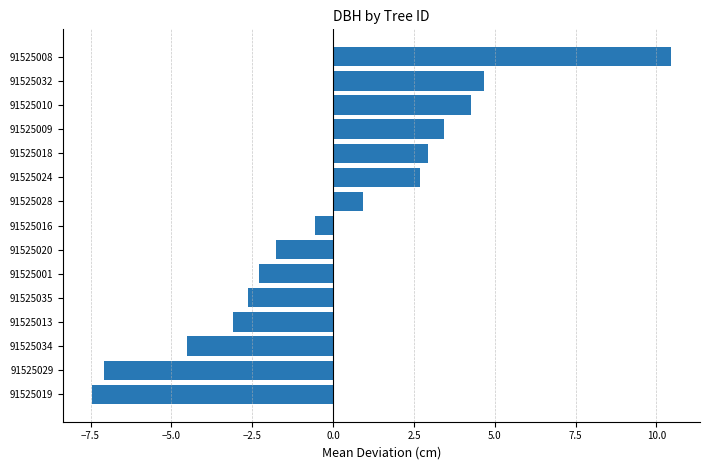

What is the maximum value shown in the chart?

10.5